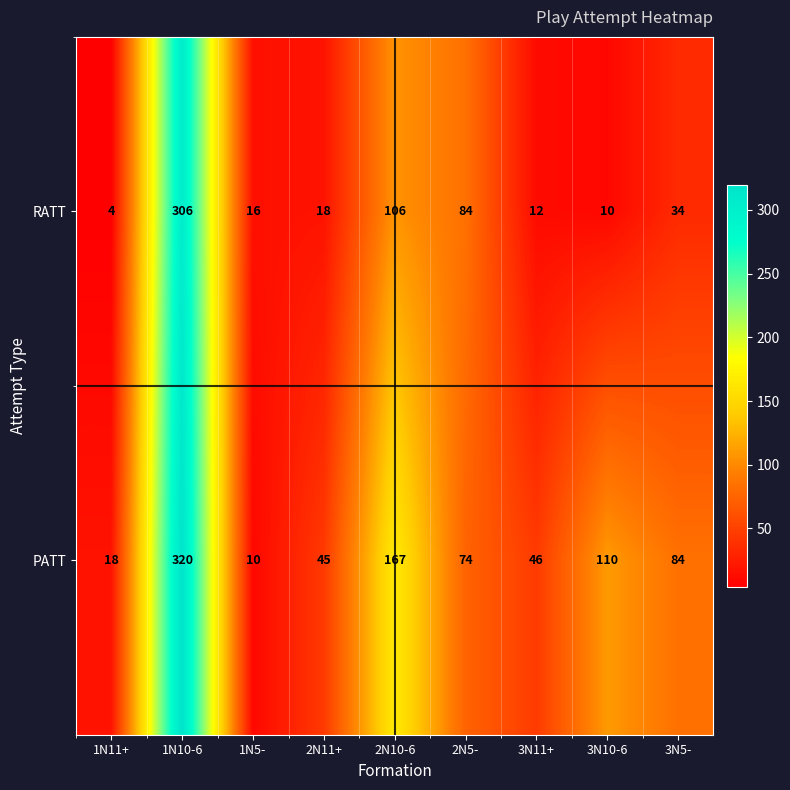

Which series has the largest total across all categories?

PATT